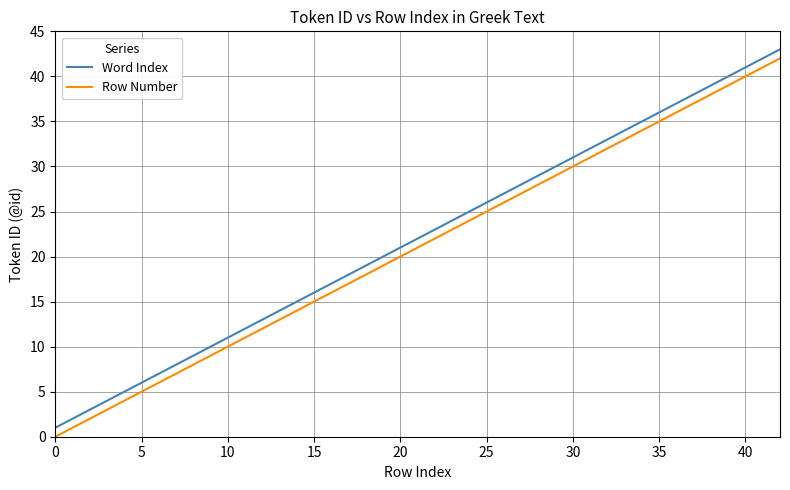

True or false: Word Index has more than 2 interior local peaks.

False